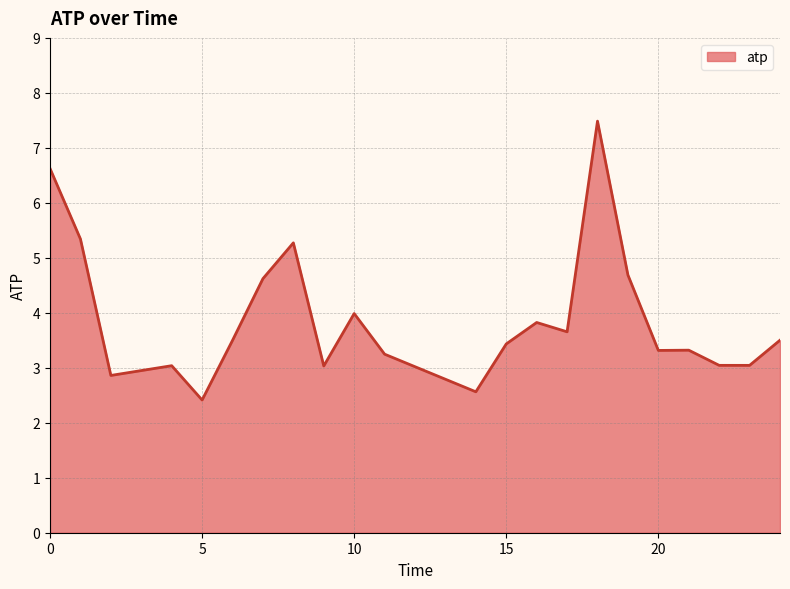

Reading left to right, transcribe all the data shown in this chart.

6.6	5.3	2.9	3.0	2.4	3.5	4.6	5.3	3.0	4.0	3.2	2.6	3.4	3.8	3.7	7.5	4.7	3.3	3.3	3.0	3.0	3.5